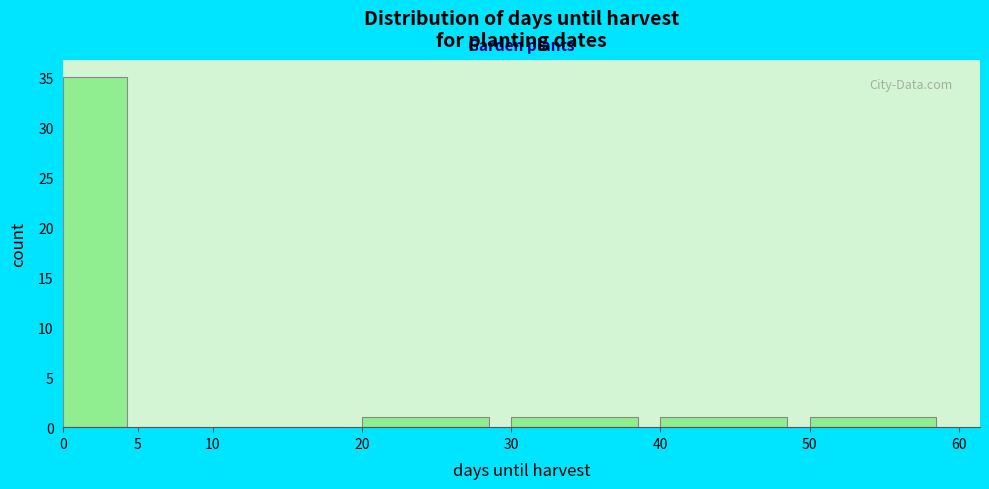

Reading left to right, list every bar in this chart as the range it spans on the x-axis followed by its height. The values are not printed on the chart, so give them approximately, as read against the axis.

0 to 5: 35
5 to 10: 0
10 to 20: 0
20 to 30: 1
30 to 40: 1
40 to 50: 1
50 to 60: 1